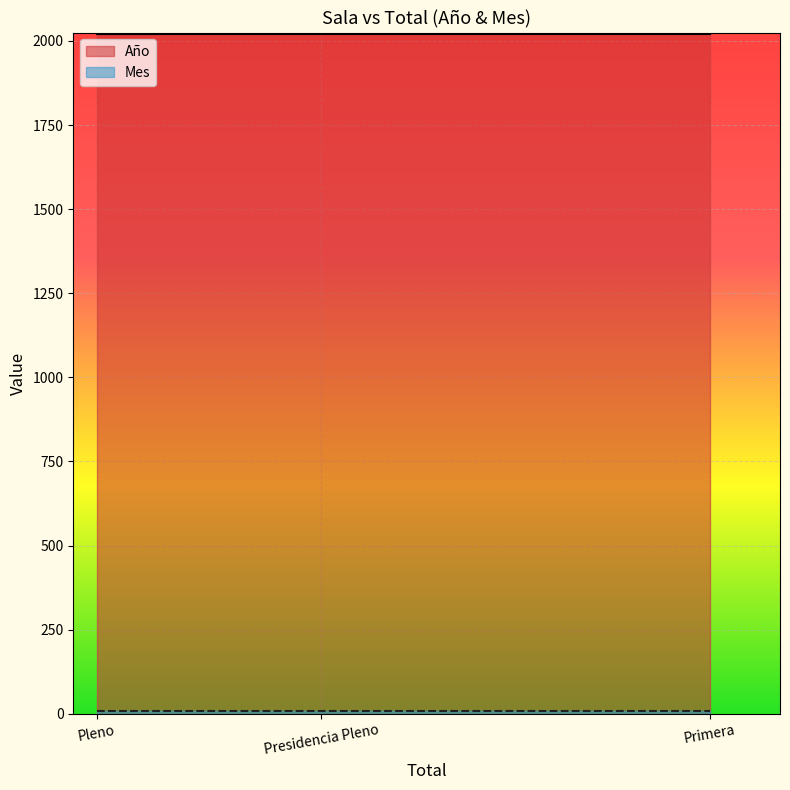

What is the minimum value for Año?

2021